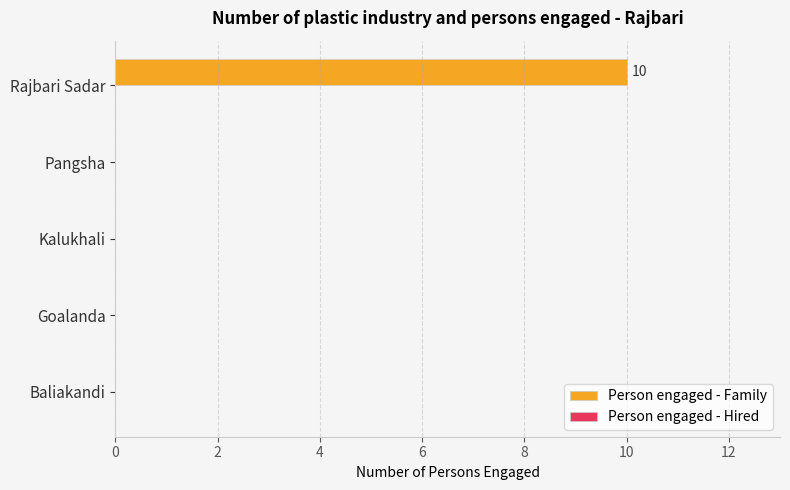

How many data points does each series have?

5